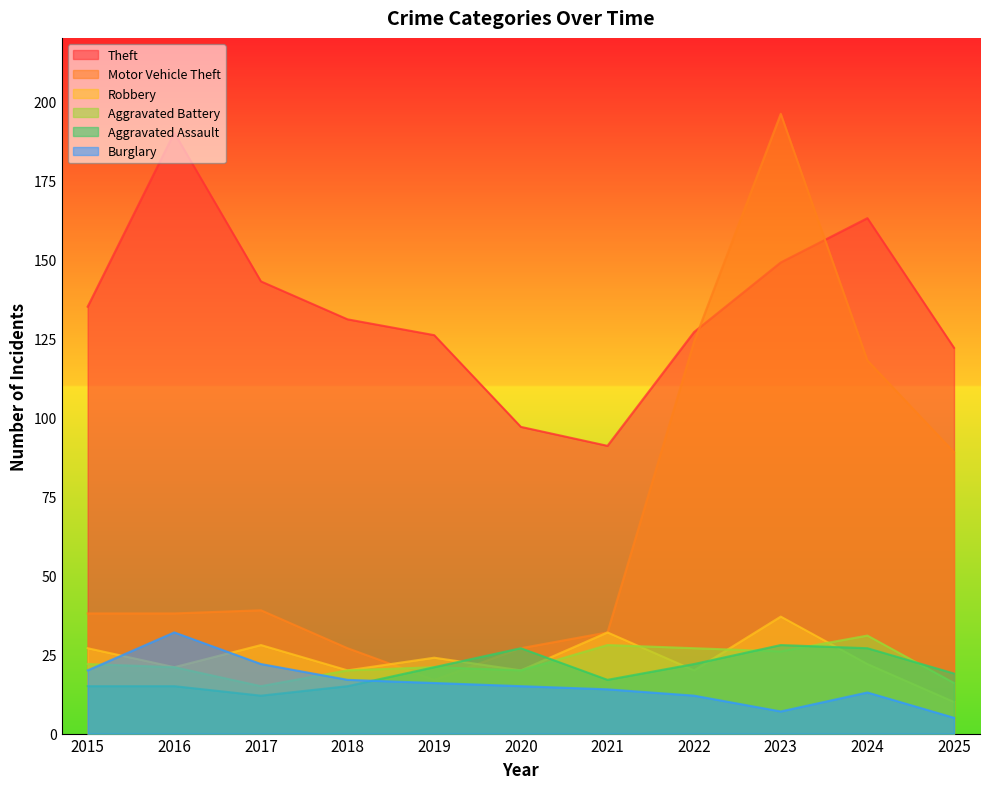

What is the spread (max minus min) of values at 2023?

189